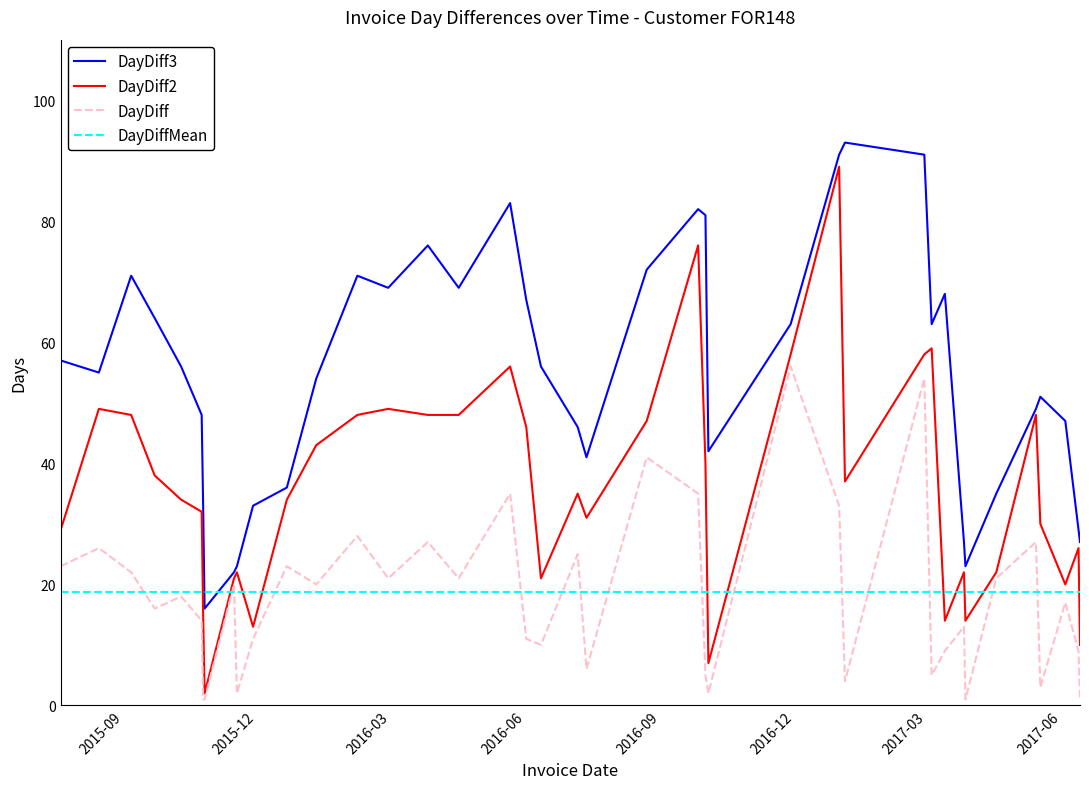

Which series has the largest range (max minus min)?

DayDiff2